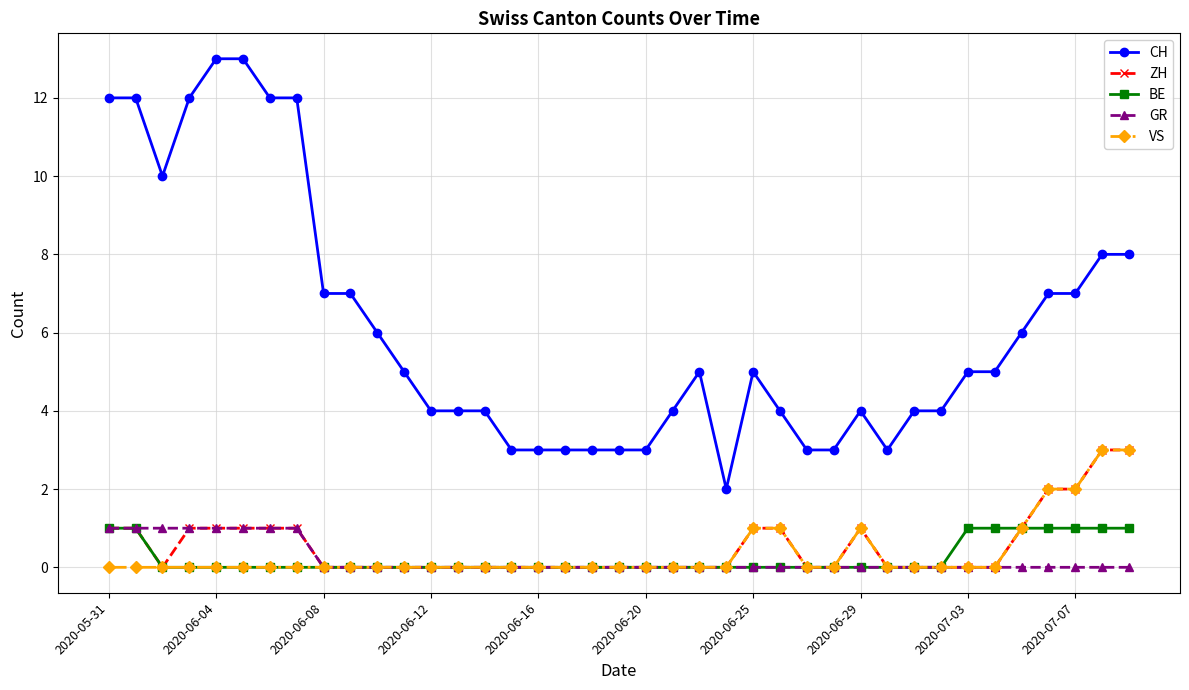

Which series has the widest spread of values?

CH